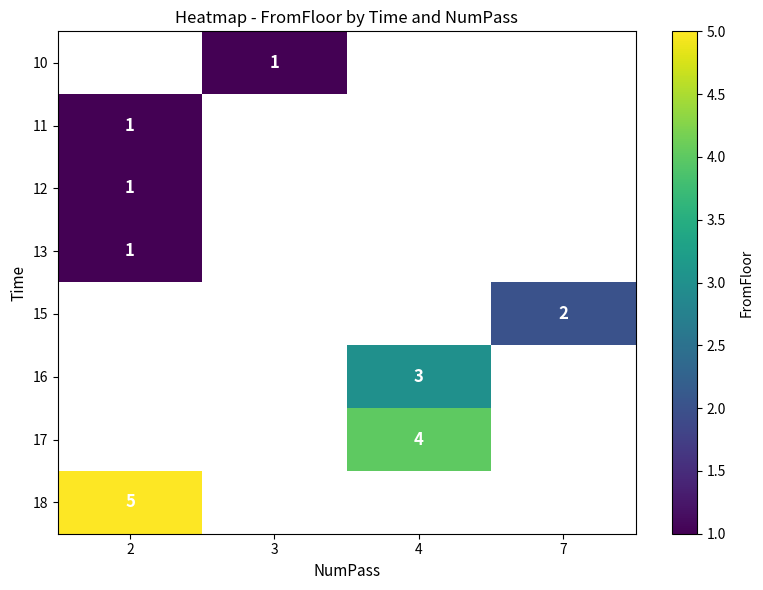

How many positive values does the 16 series have?

1